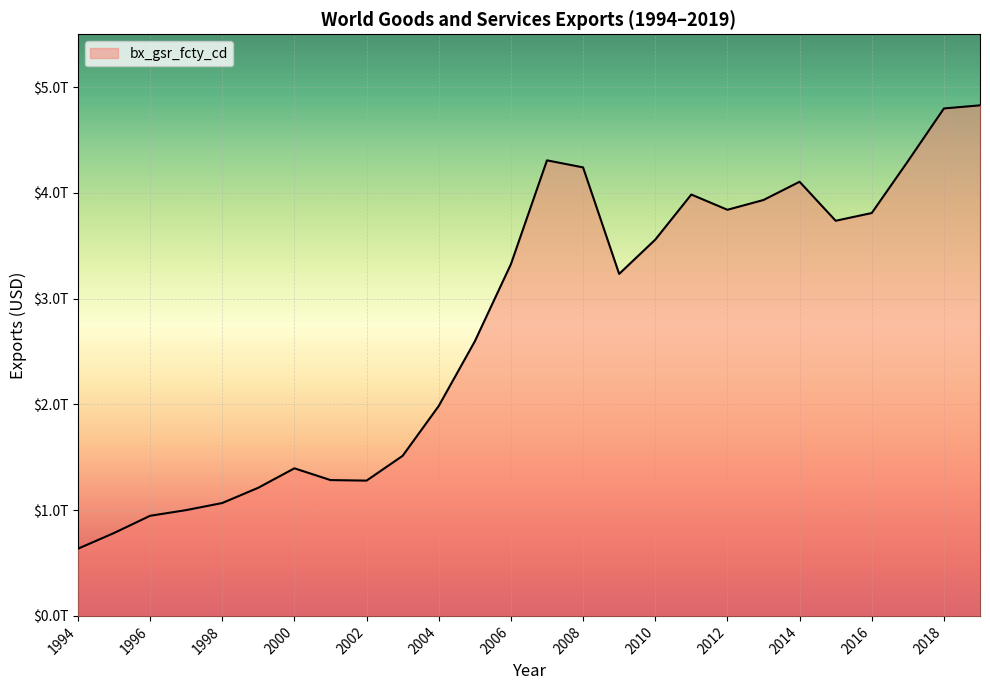

How many interior local valleys (lower than both neighbors) does the data have?

4